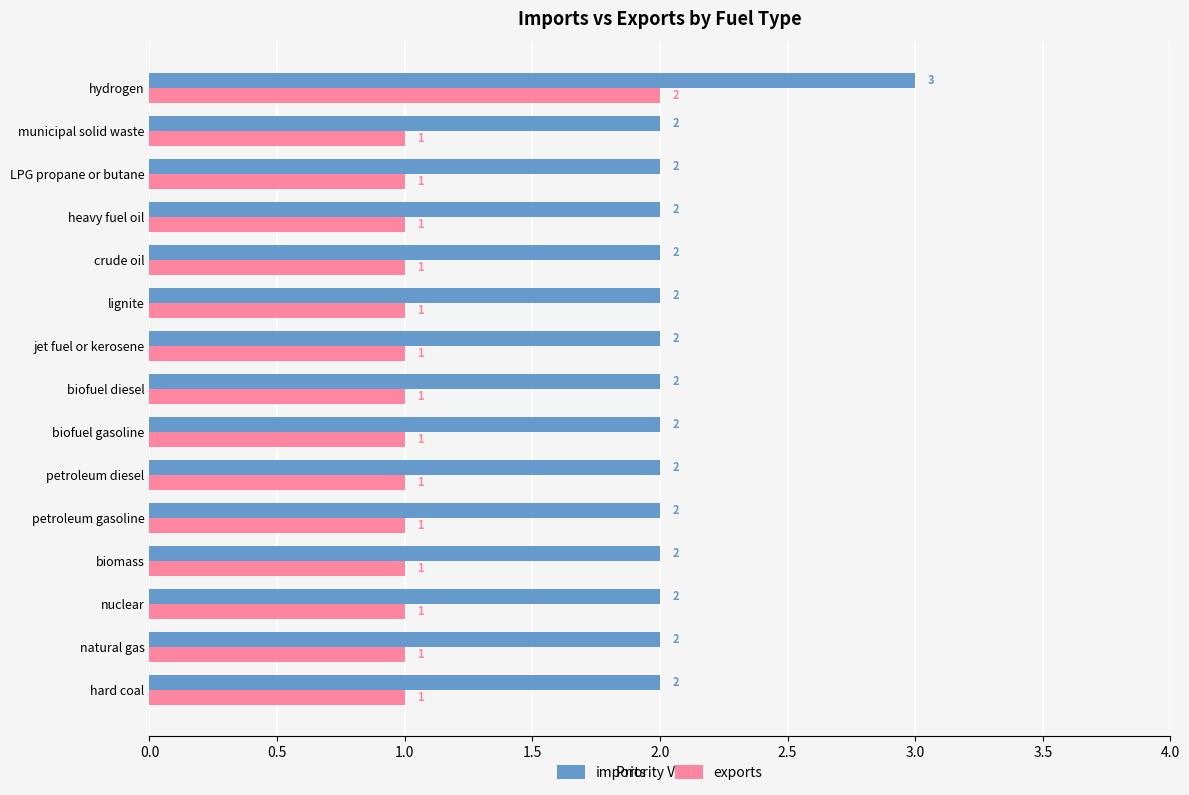

Rank the series by their average value, from highest to lowest.

imports, exports